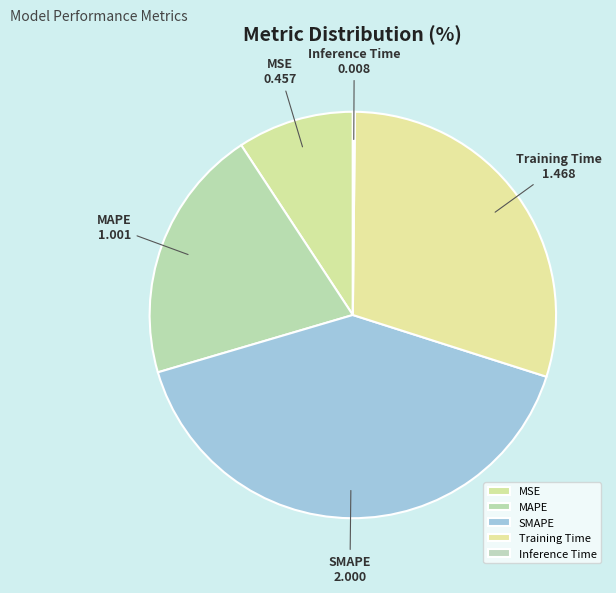

Between MSE and MAPE, which is larger?

MAPE